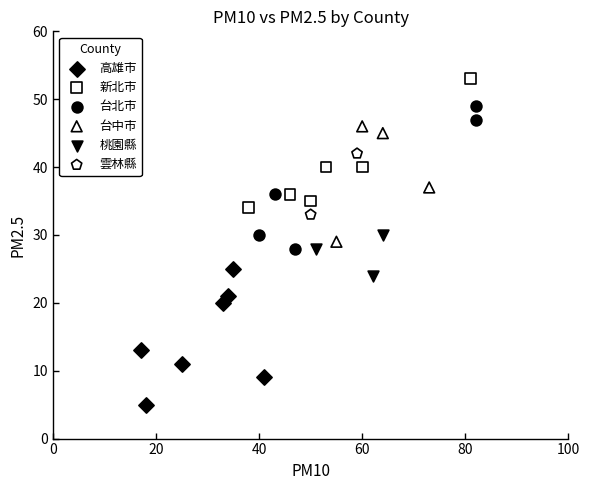

What are all the series names shown in the legend?

高雄市, 新北市, 台北市, 台中市, 桃園縣, 雲林縣